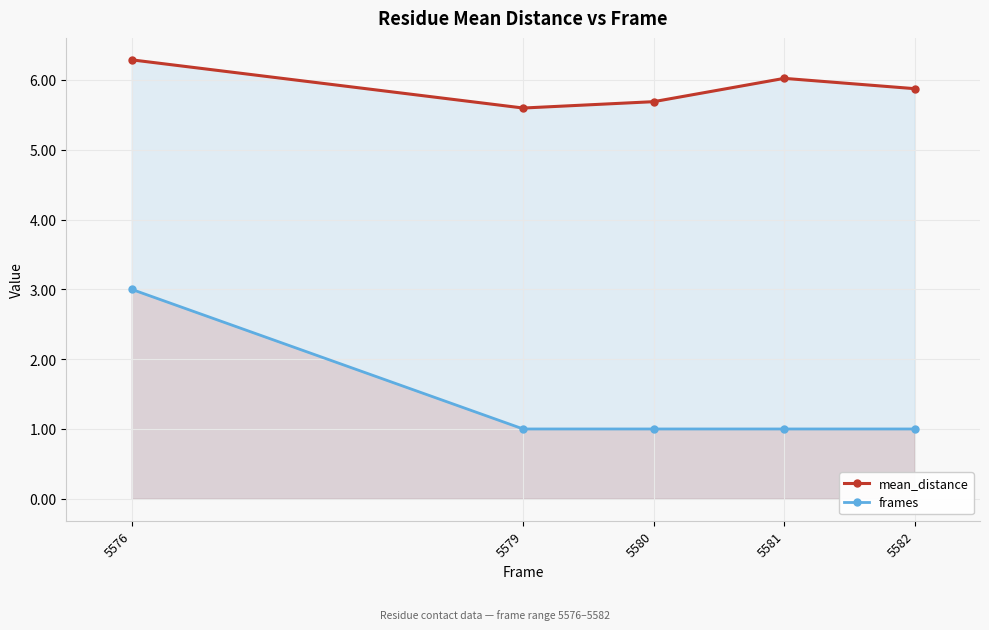

At how many categories does at least one series exceed 2?

5